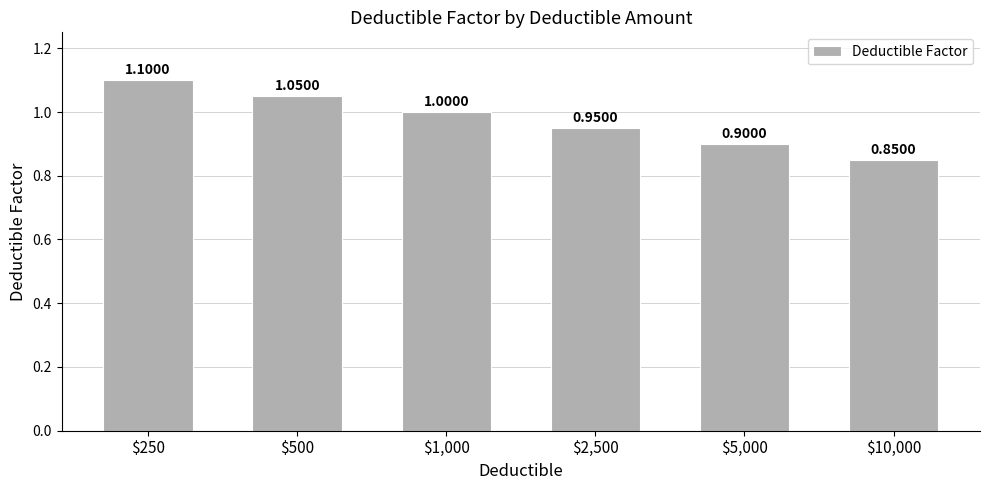

Between $250 and $5,000, which is larger?

$250